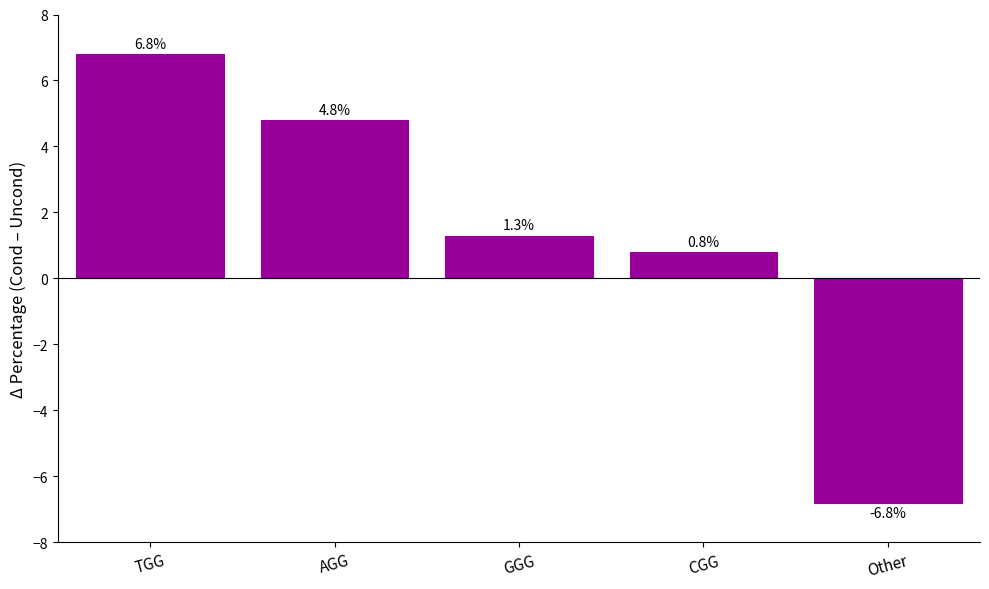

Rank the categories by value from highest to lowest.

TGG, AGG, GGG, CGG, Other